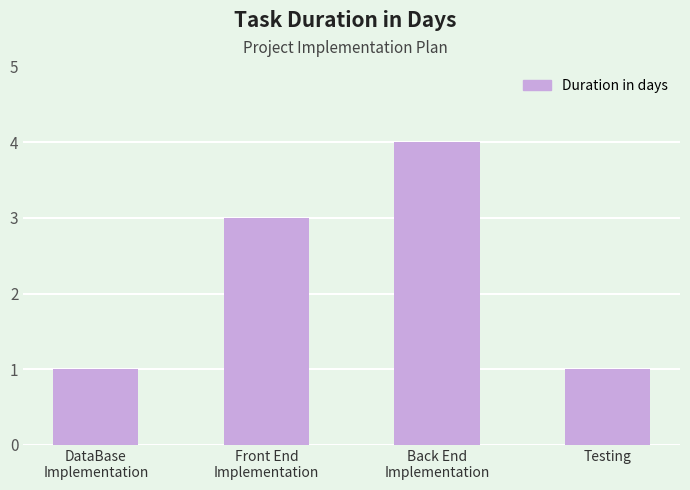

What is the difference between the maximum and second lowest values?

3